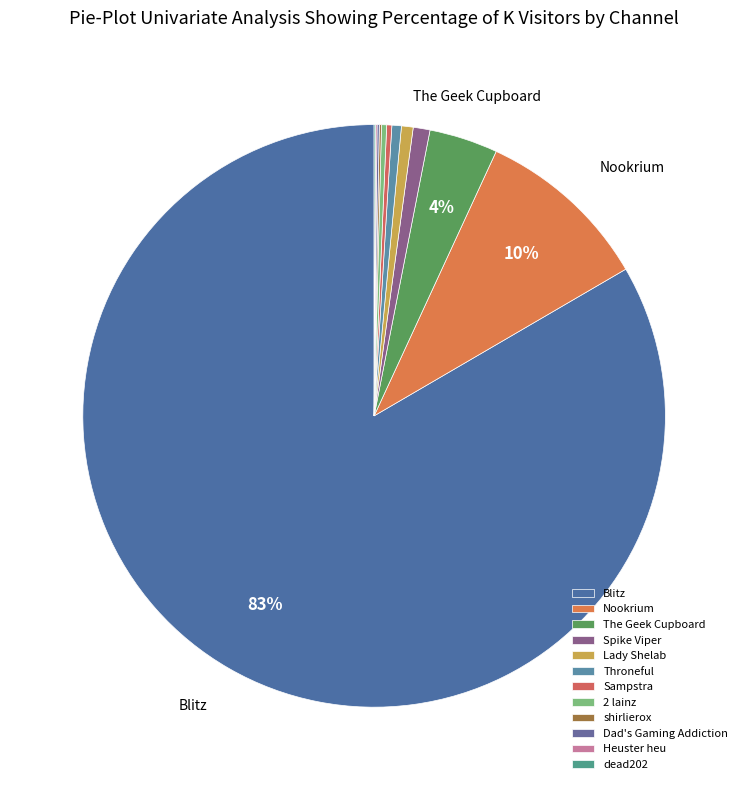

Between Spike Viper and Dad's Gaming Addiction, which is larger?

Spike Viper